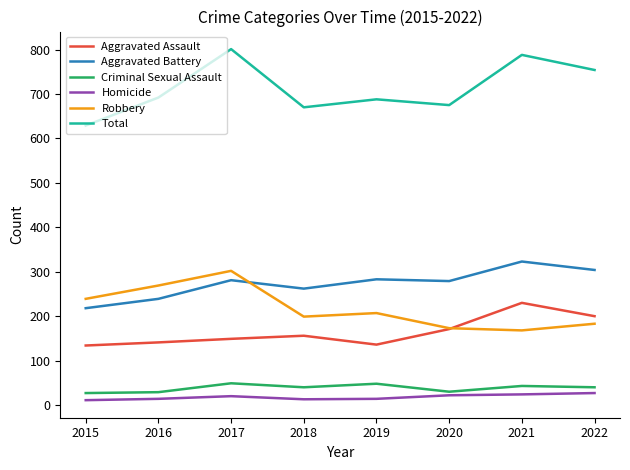

What is the difference between the second highest and minimum values in the Aggravated Assault series?

66